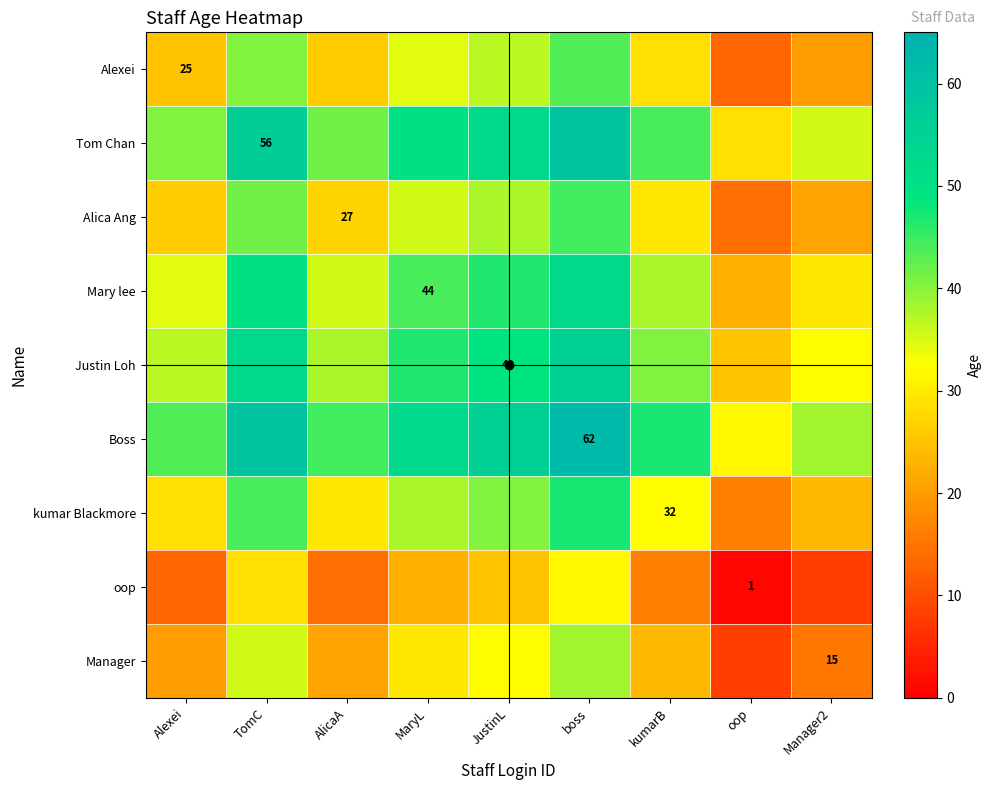

Is the value of Alica Ang at kumarB greater than the value of Manager at MaryL?

No